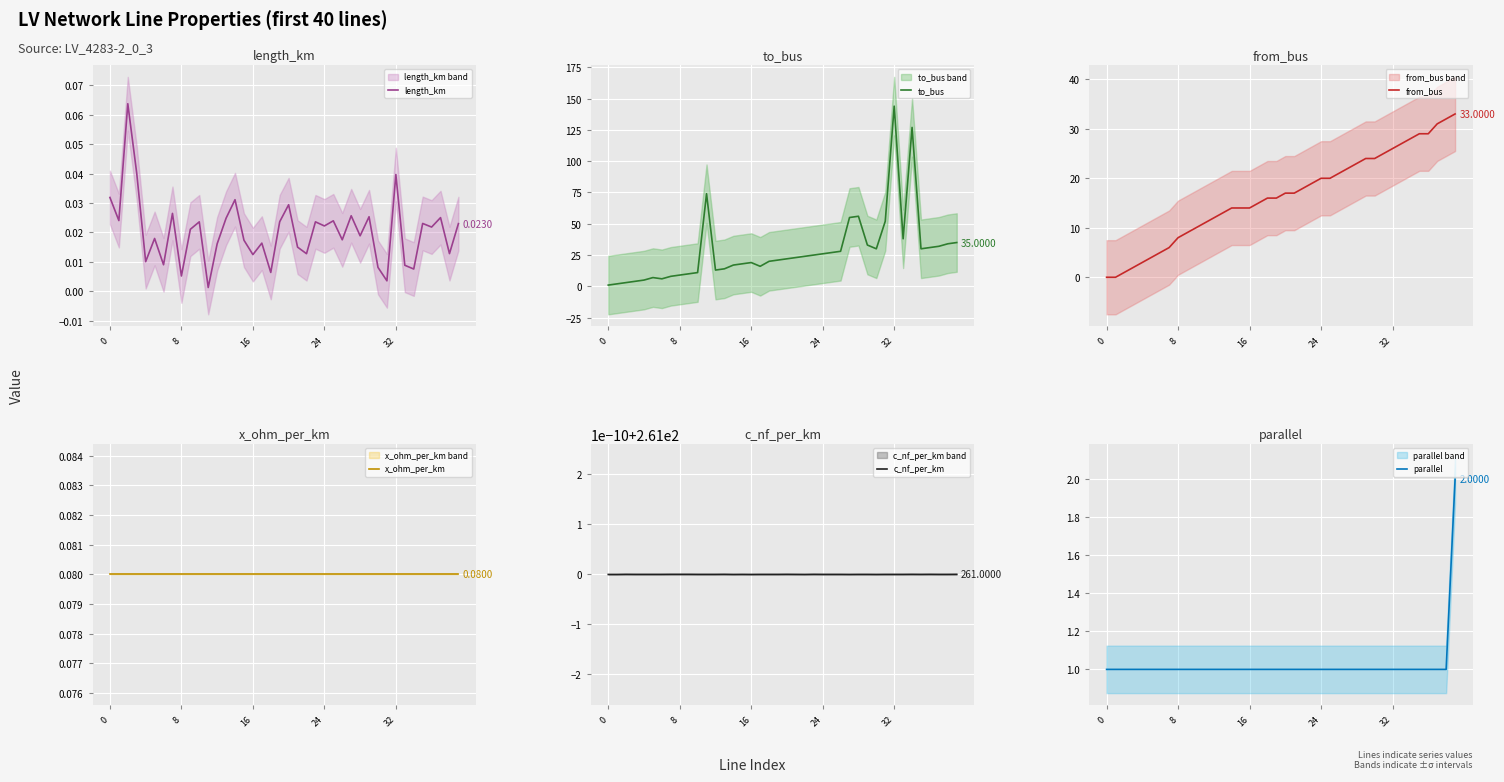

Where is from_bus nearest to the value 16?

18